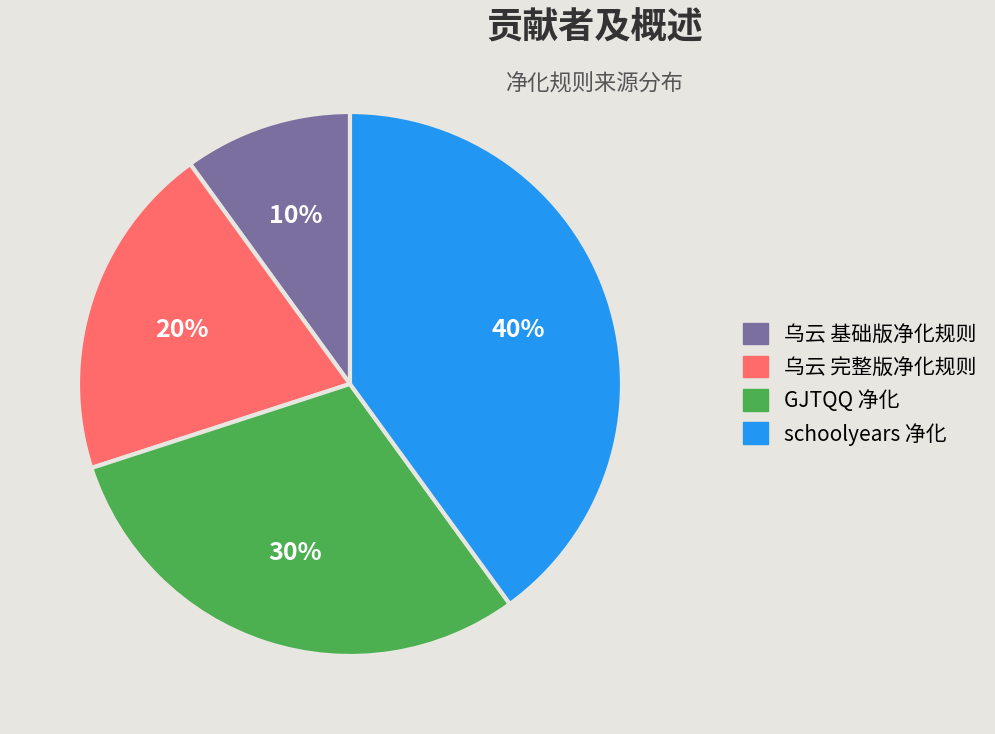

Which slice is the smallest?

乌云 基础版净化规则